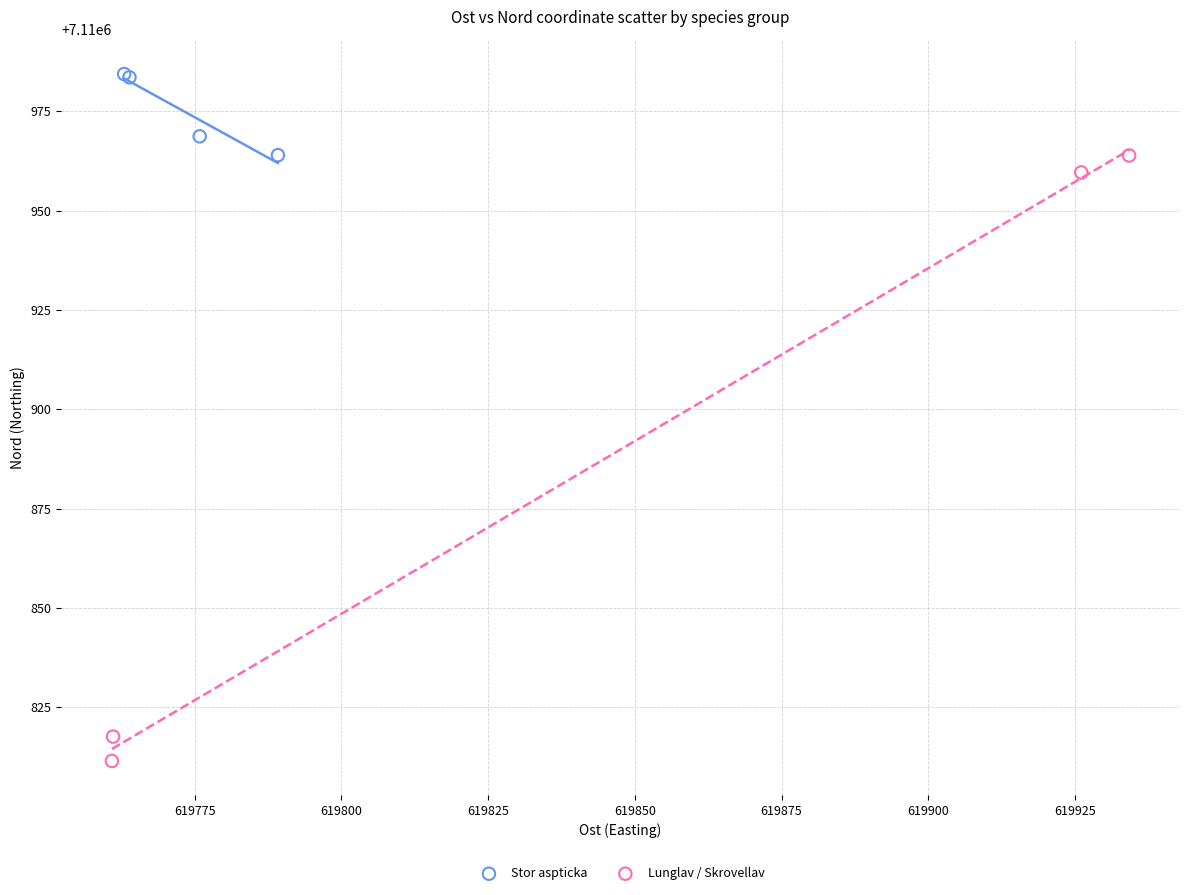

Which series contains the highest Y value?

Stor aspticka